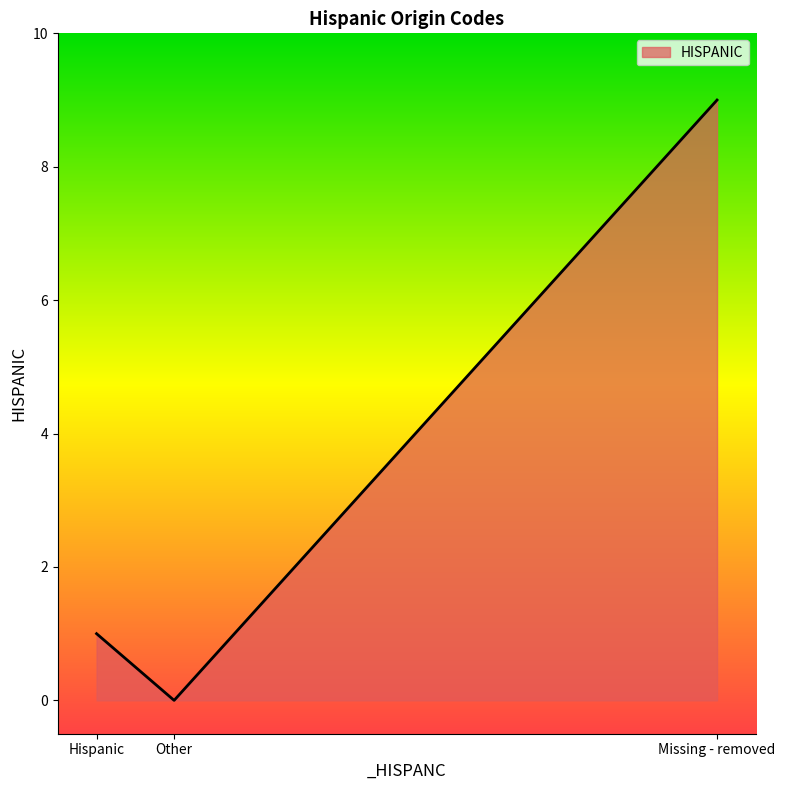

How many series are shown in this chart?

1